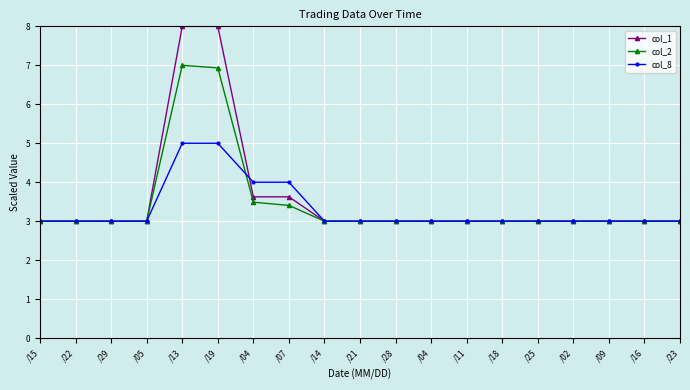

True or false: col_8 and col_1 intersect in this chart.

True